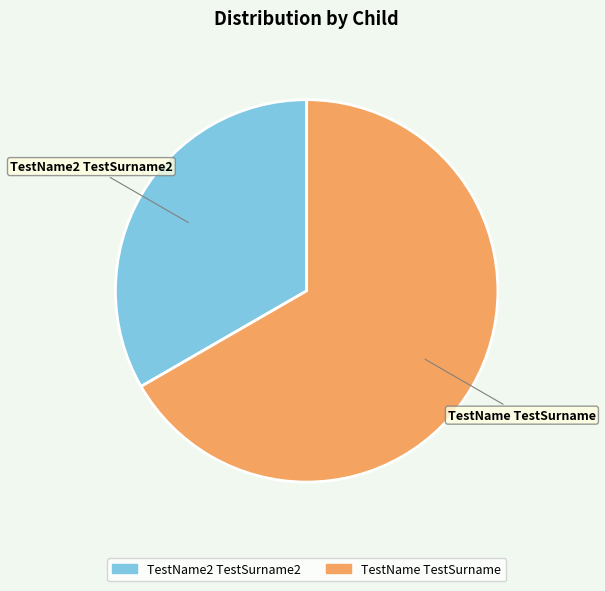

Does TestName TestSurname account for over 50% of the chart?

Yes